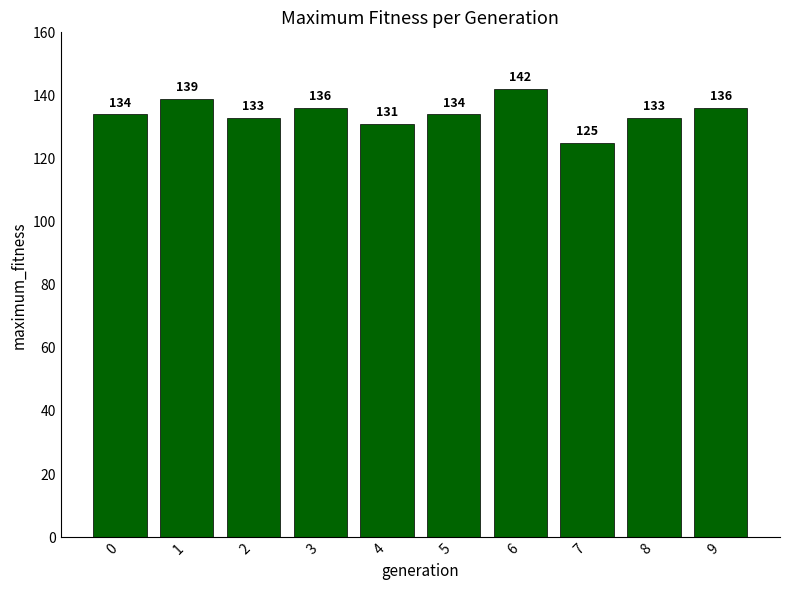

What is the maximum value shown in the chart?

142